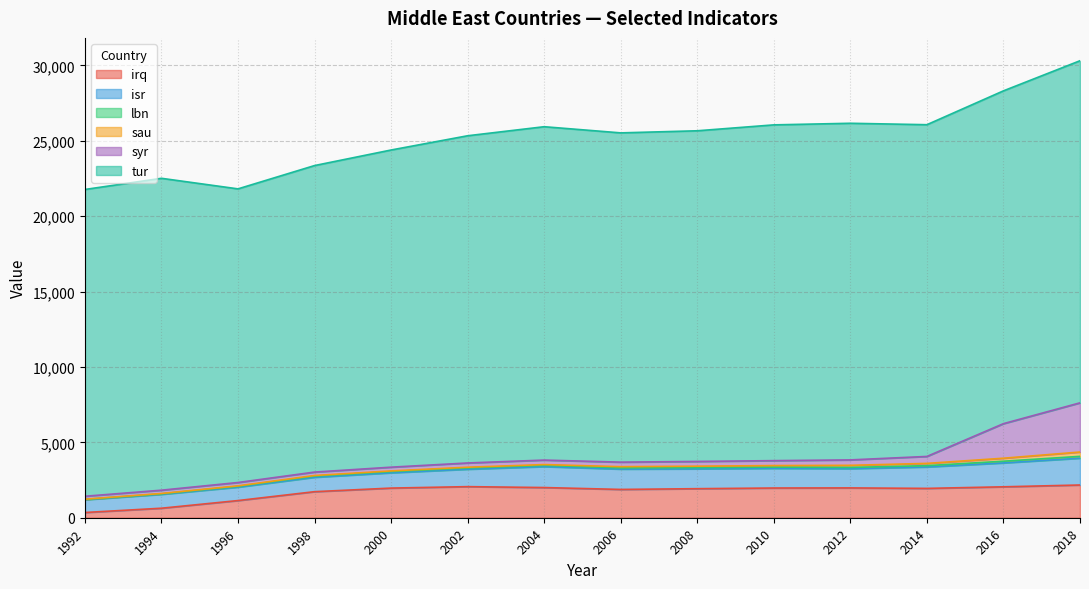

What is the value of the isr point at the 14th from the left?

1778